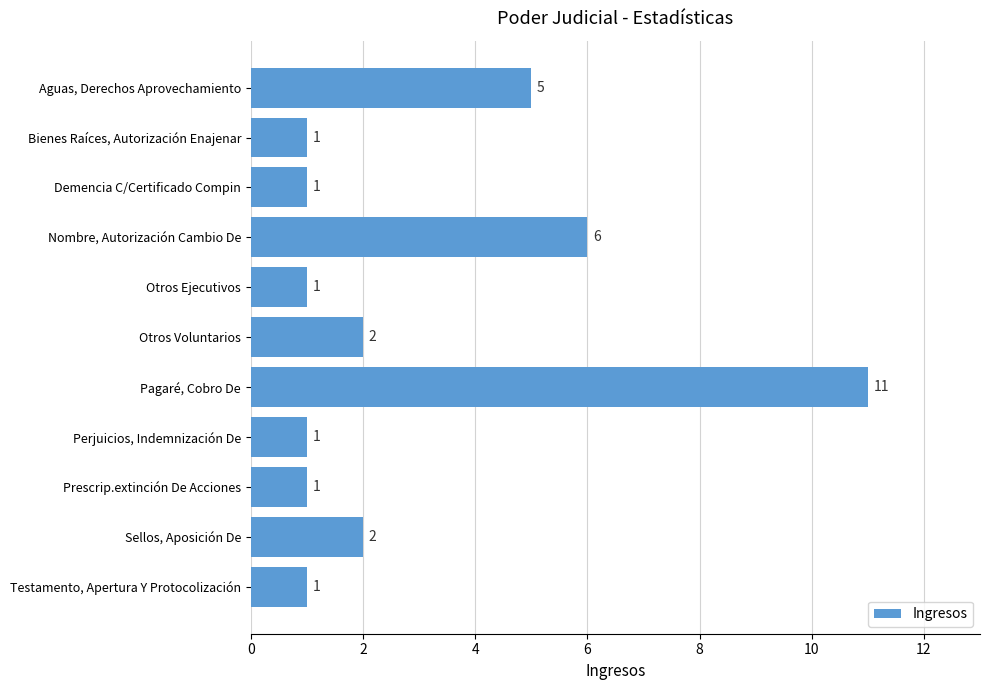

Reading top to bottom, what are all the values shown in this chart?

Aguas, Derechos Aprovechamiento=5	Bienes Raíces, Autorización Enajenar=1	Demencia C/Certificado Compin=1	Nombre, Autorización Cambio De=6	Otros Ejecutivos=1	Otros Voluntarios=2	Pagaré, Cobro De=11	Perjuicios, Indemnización De=1	Prescrip.extinción De Acciones=1	Sellos, Aposición De=2	Testamento, Apertura Y Protocolización=1